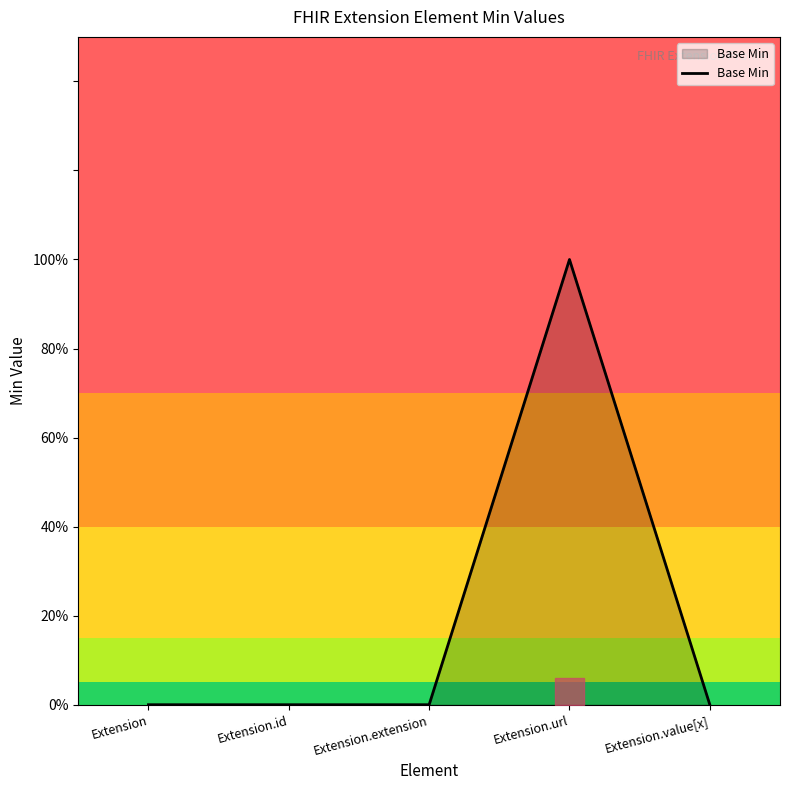

Does the chart display data point markers on the line(s)?

No